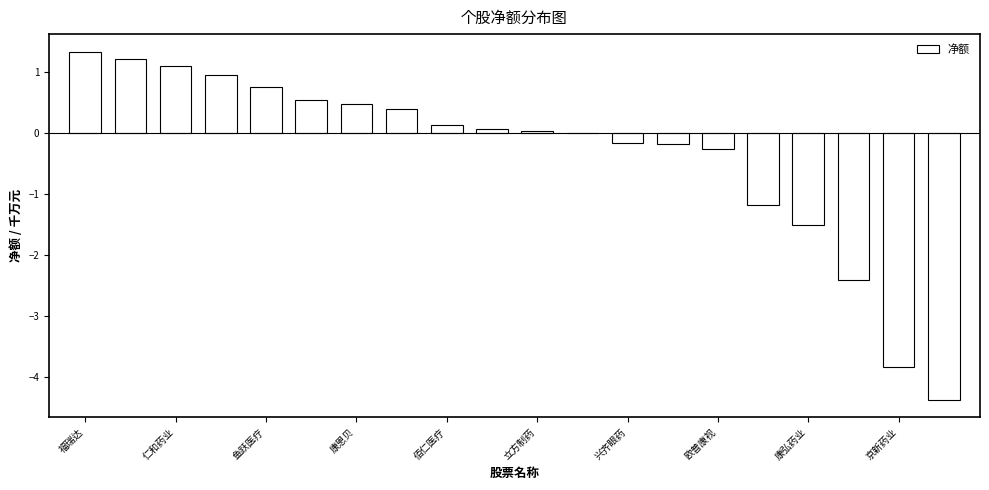

How many series are shown in this chart?

1